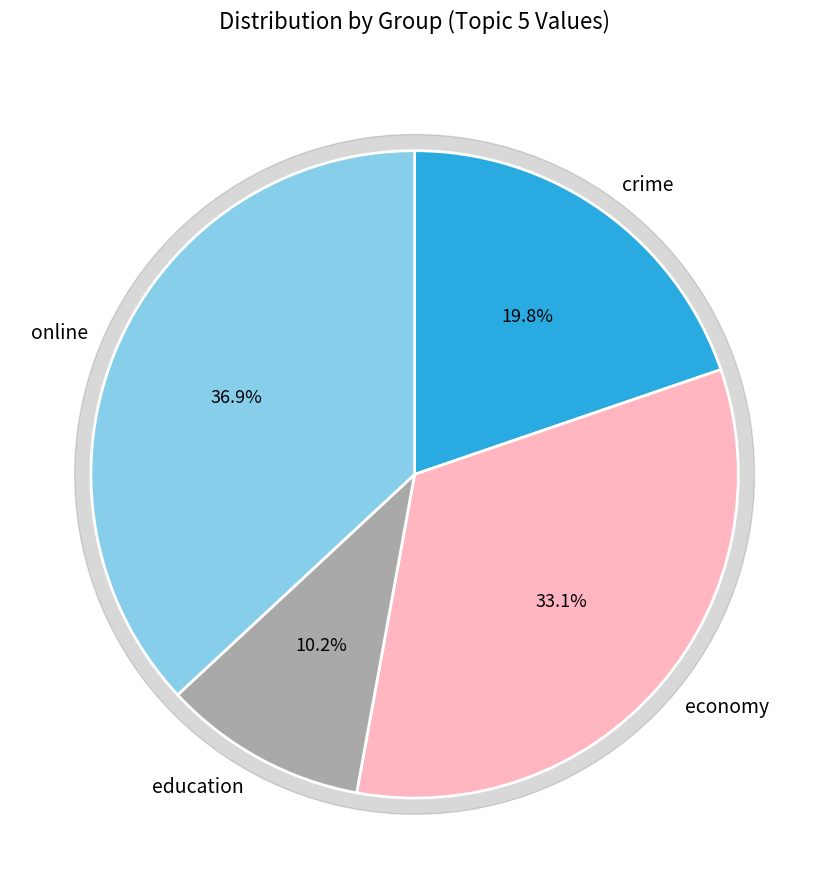

What is the change in value from crime to education?

-0.4